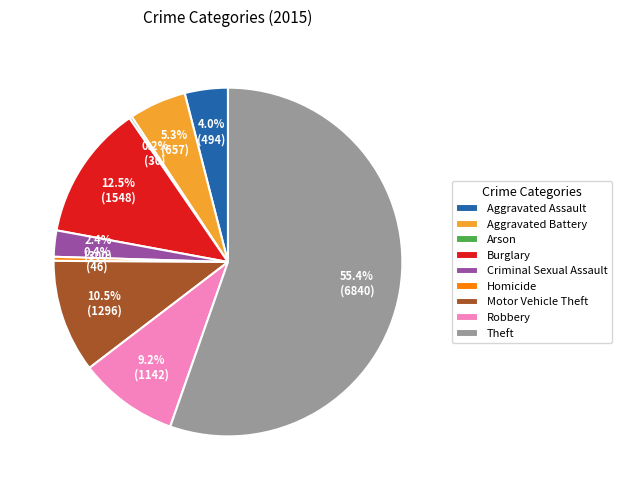

What is the largest slice in the pie chart?

Theft